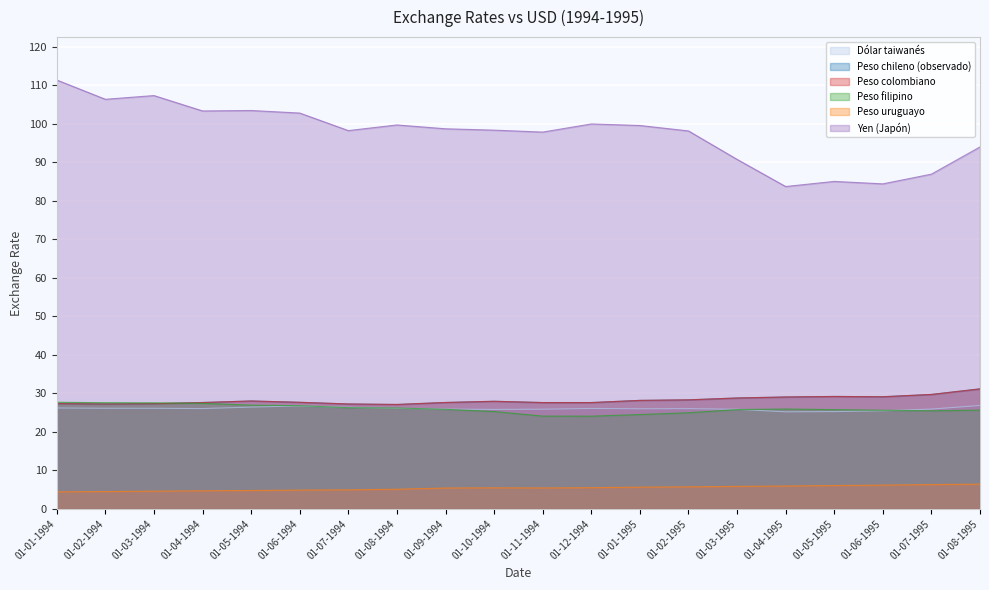

What position from the right is 01-02-1995?

7